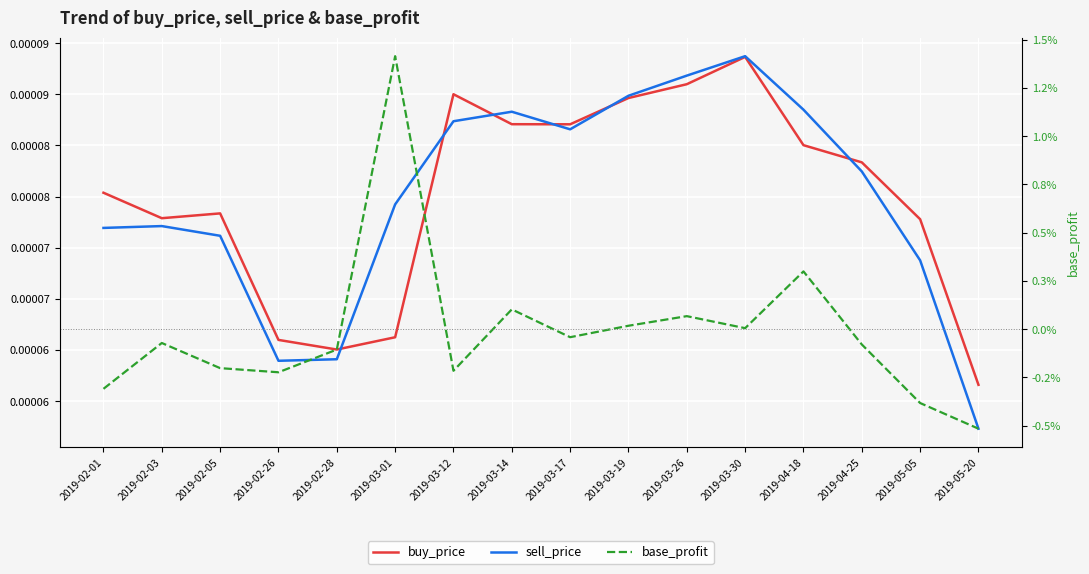

Rank the categories by base_profit value from highest to lowest.

2019-03-01, 2019-04-18, 2019-03-14, 2019-03-26, 2019-03-19, 2019-03-30, 2019-03-17, 2019-02-03, 2019-04-25, 2019-02-28, 2019-02-05, 2019-03-12, 2019-02-26, 2019-02-01, 2019-05-05, 2019-05-20